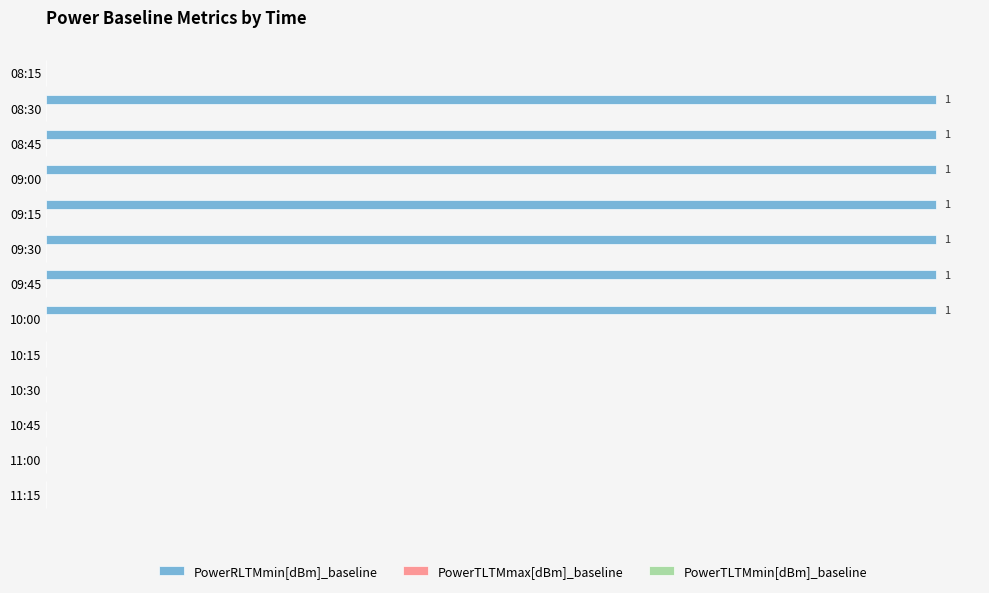

Between 09:30 and 08:15, which is larger?

09:30